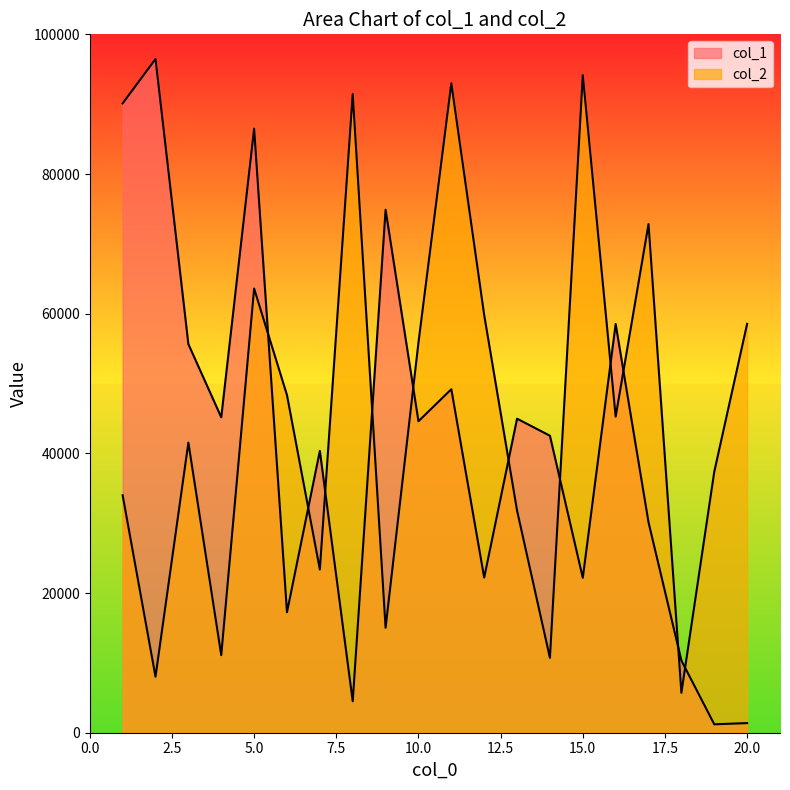

Rank the categories by col_2 value from highest to lowest.

15, 11, 8, 17, 5, 12, 20, 10, 6, 16, 3, 19, 1, 13, 7, 9, 4, 14, 2, 18